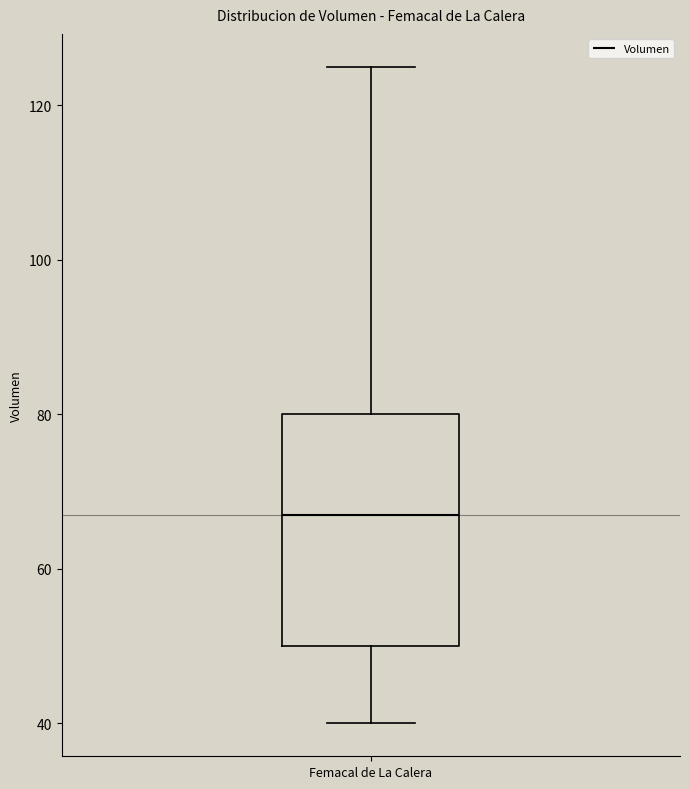

Transcribe this box plot: give where the median line is, the range the box spans, and where the two whiskers end, as read against the y-axis. The values are not printed on the chart, so give them approximately, as read against the axis.

median 68, box 50 to 80, whiskers 40 to 126